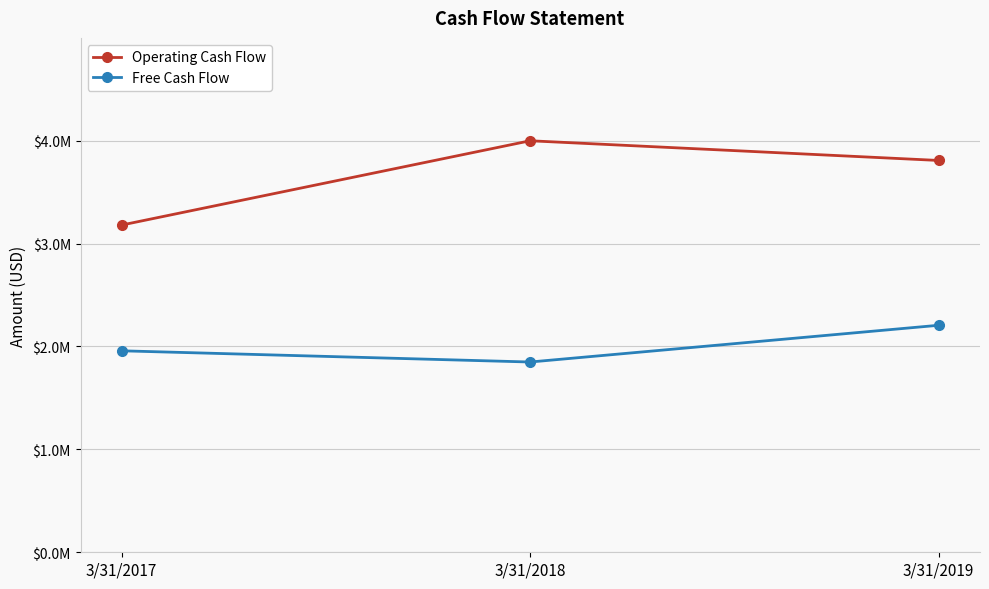

Where does the Operating Cash Flow series first go above 3807698?

3/31/2018